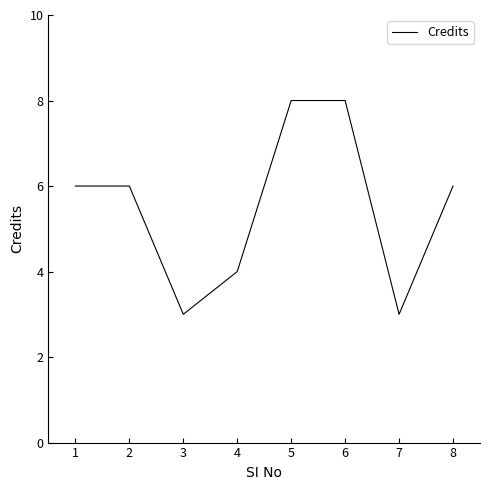

What is the minimum value shown in the chart?

3